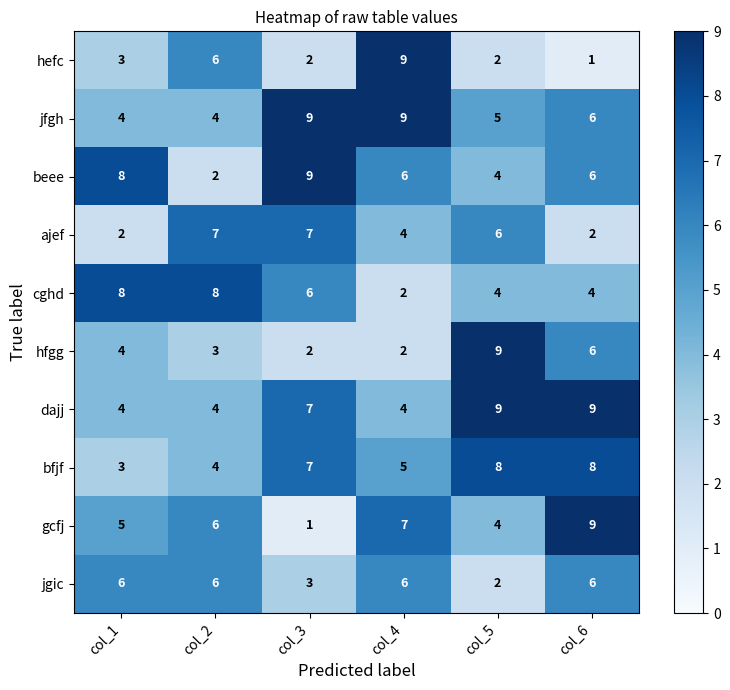

Where does the jfgh series first go above 6?

col_3